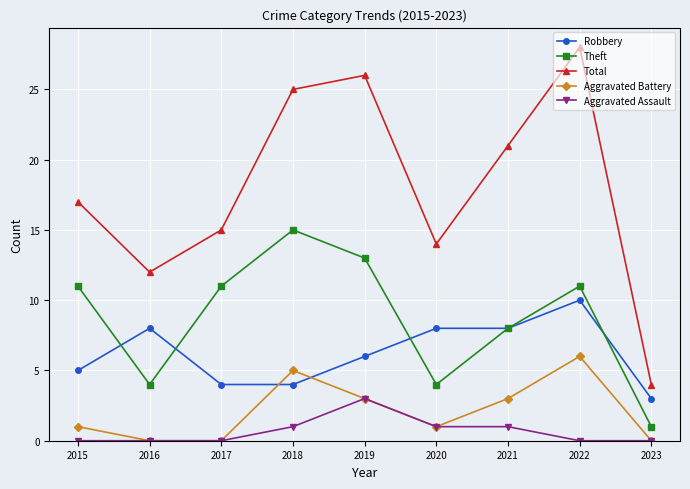

How many Aggravated Battery values are between 0 and 3?

7